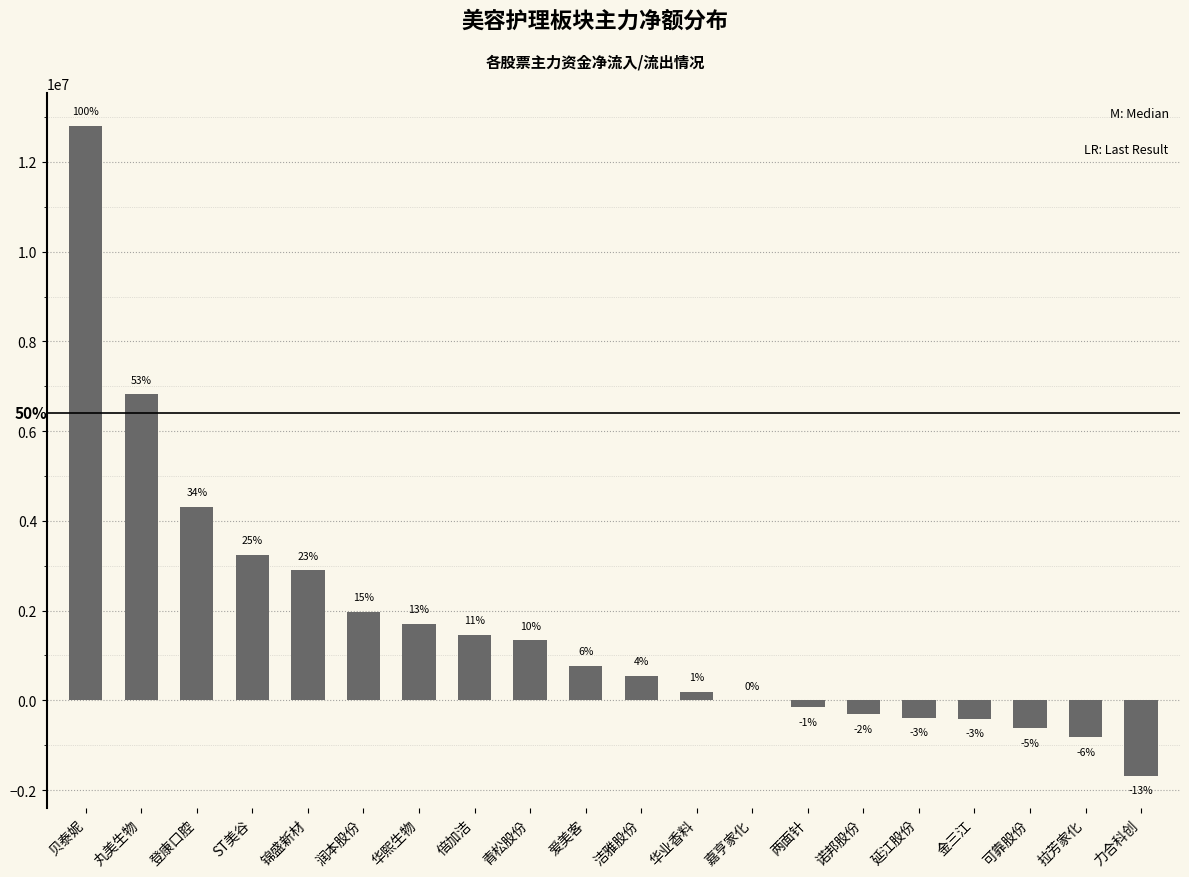

How many bars are there in total?

20